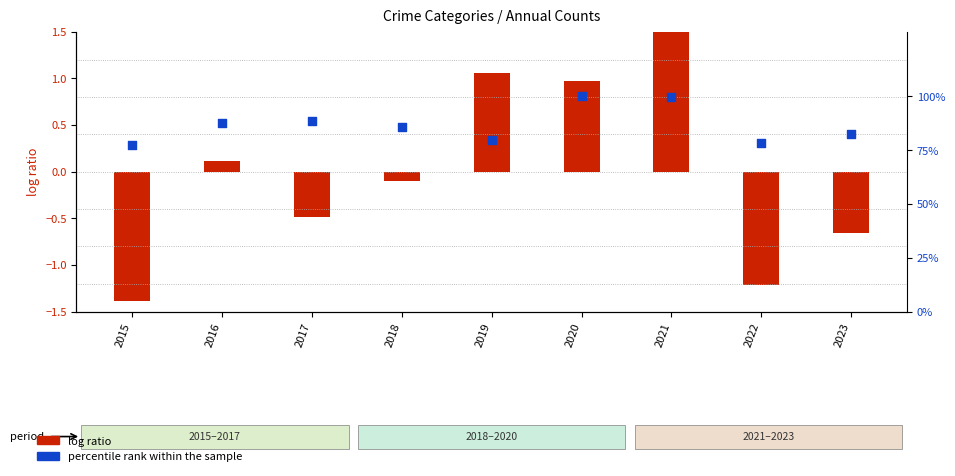

Which series has the widest spread of Y values?

percentile rank within the sample